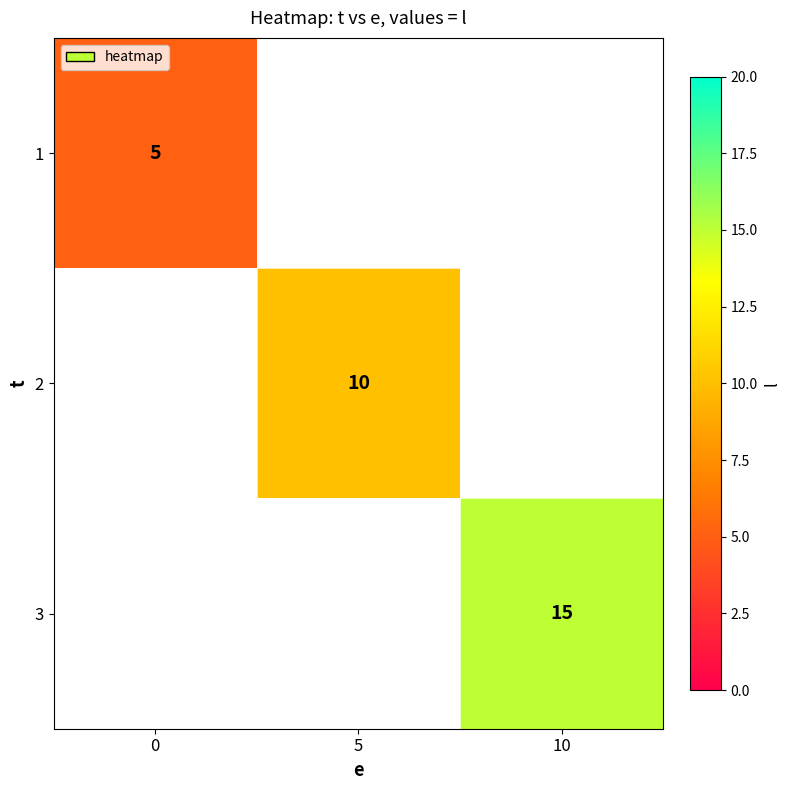

Between 5 and 10, which is larger?

10